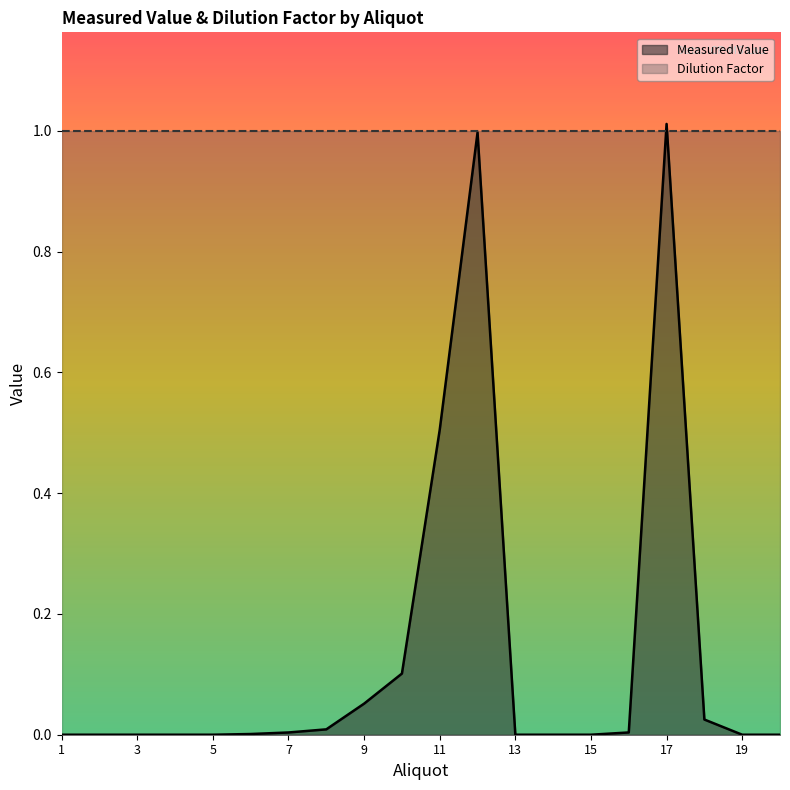

Reading left to right, extract all data points from this chart.

0.0	0.0	0.0	0.0	0.0	0.0	0.0	0.0	0.1	0.1	0.5	1.0	0.0	0.0	0.0	0.0	1.0	0.0	0.0	0.0